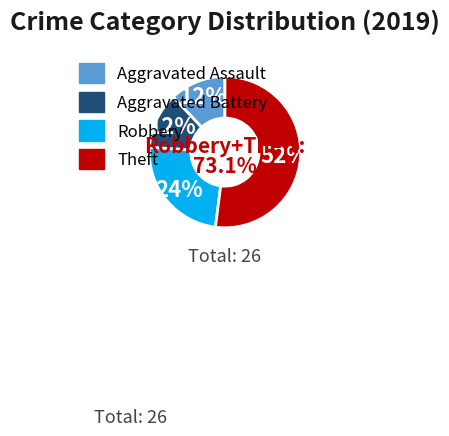

To the nearest percent, what is the average slice percentage?

25%